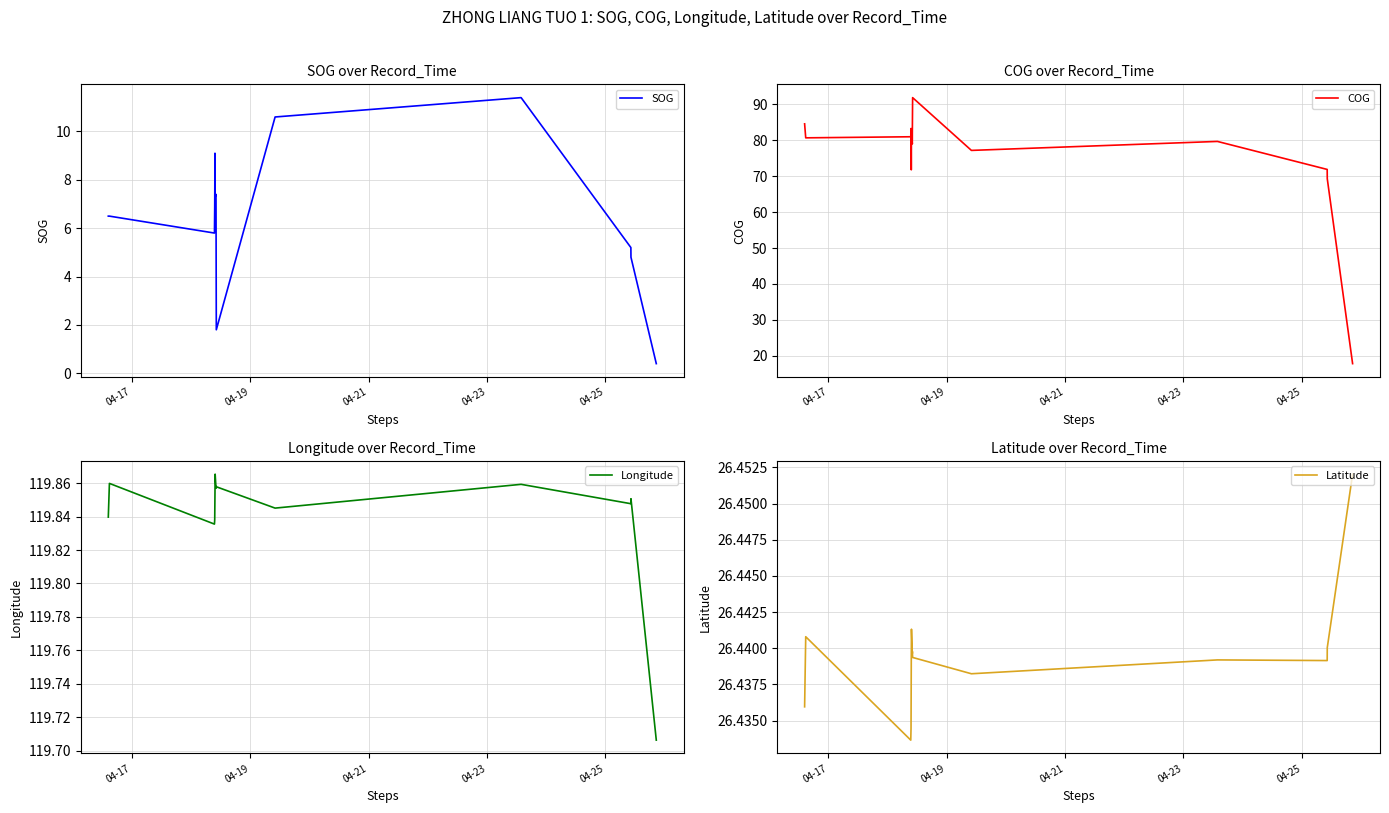

What is the highest value of the SOG series?

11.4